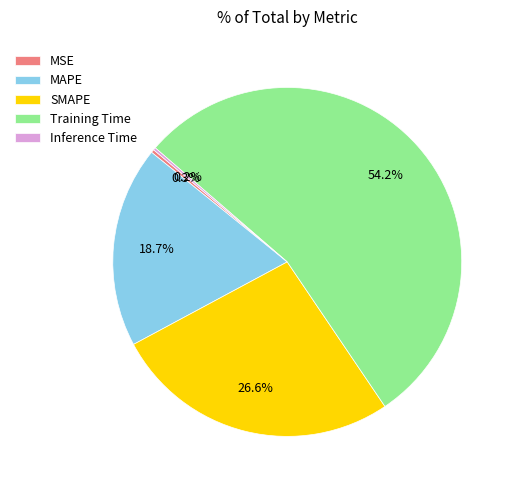

Which slice is the largest?

Training Time